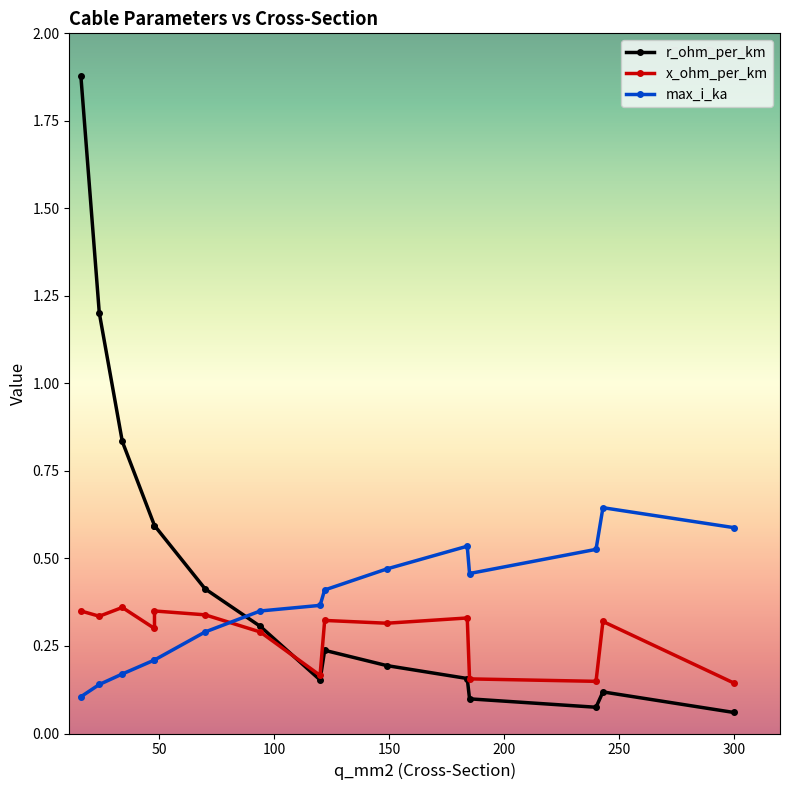

True or false: x_ohm_per_km has more than 0 points higher than both neighbors.

True